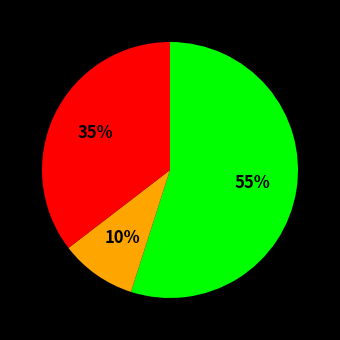

To the nearest percent, what is the average slice percentage?

33%